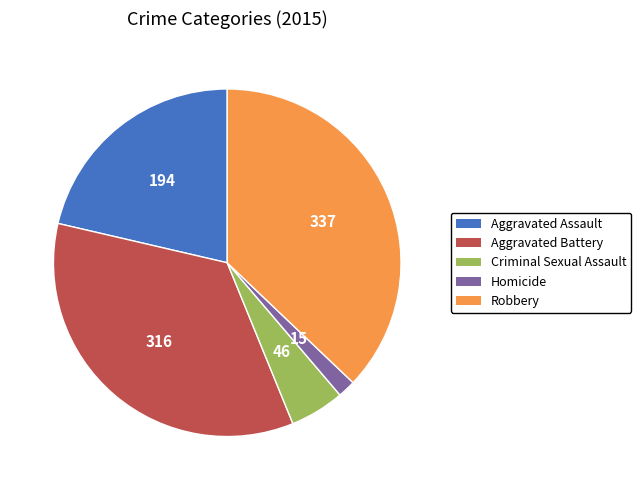

Approximately how many times larger is the value at Aggravated Battery compared to Homicide?

21.1